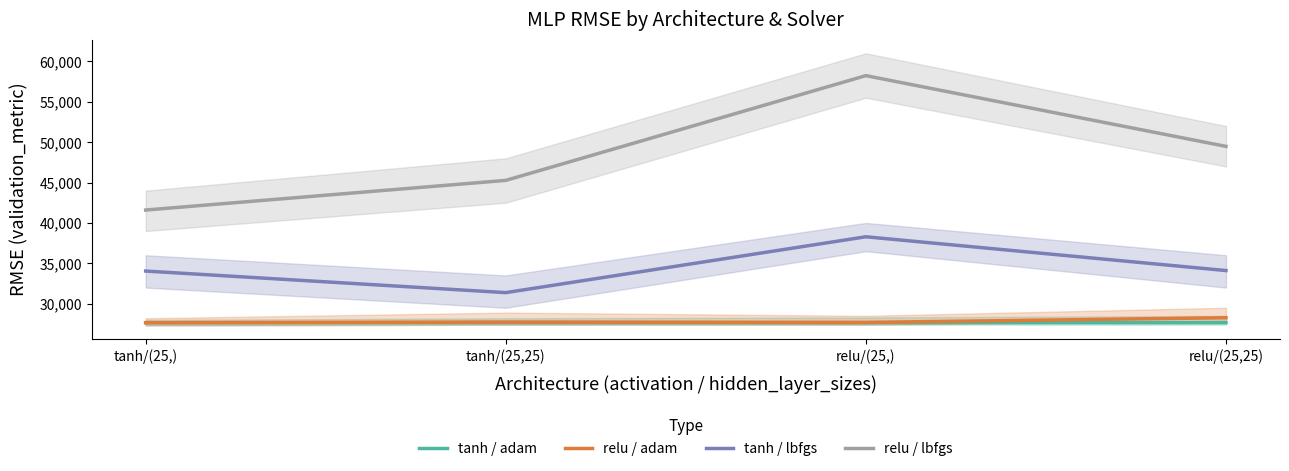

Which category has the highest value in the relu / adam series?

relu/(25,25)